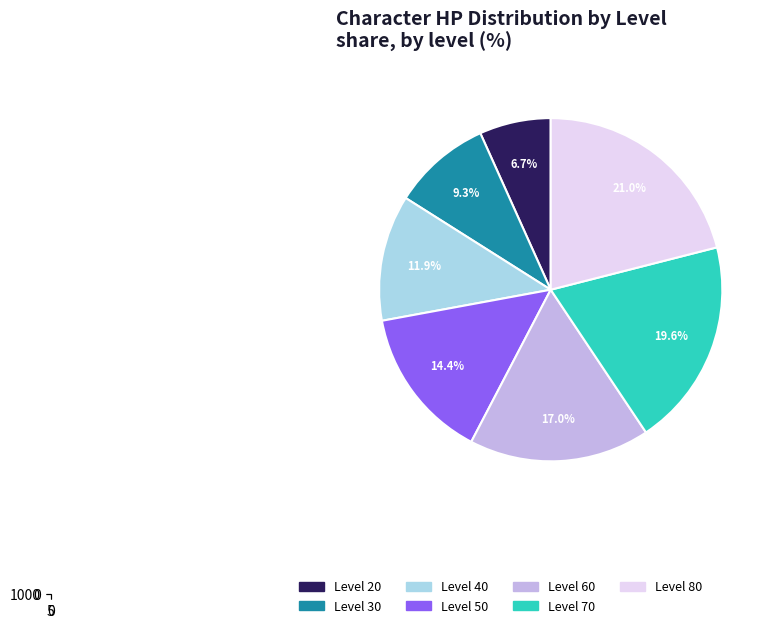

Which slice is the smallest?

Level 20